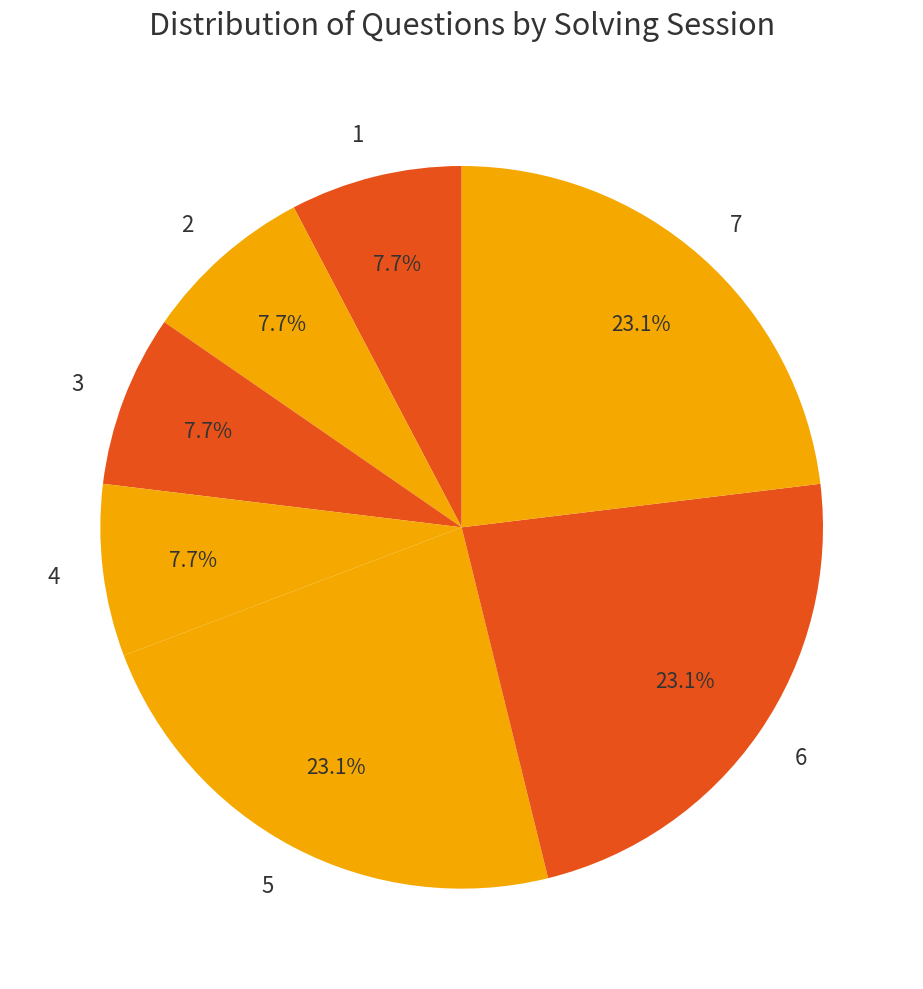

What percentage do 1 and 6 together represent?

30.8%